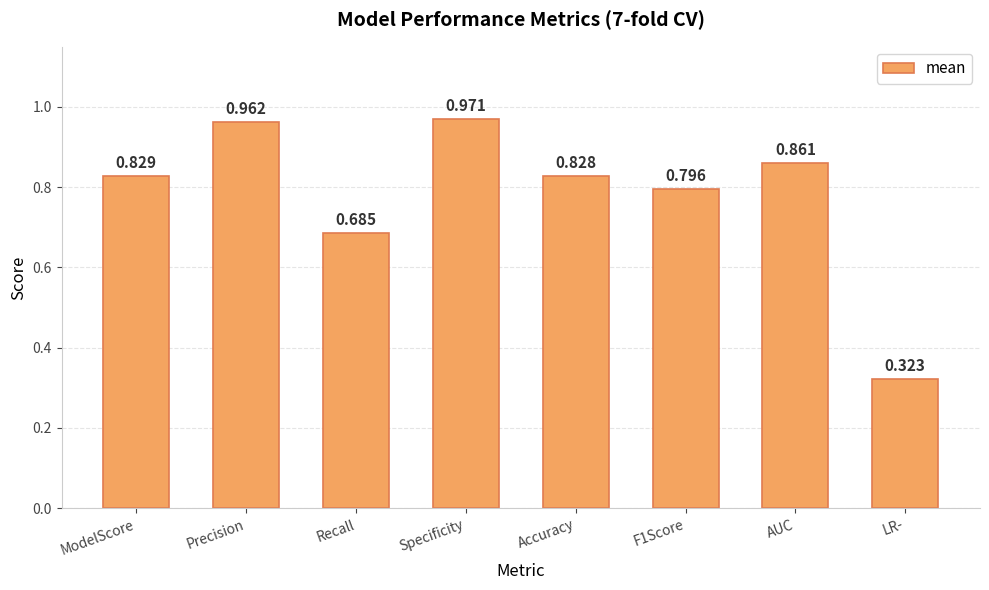

Which label corresponds to the smallest value in the chart?

LR-